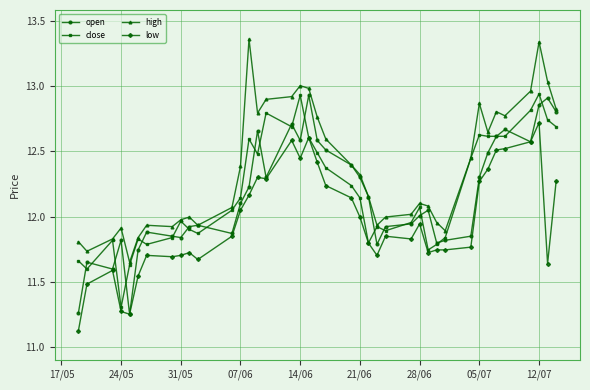

Which series has the largest range (max minus min)?

high